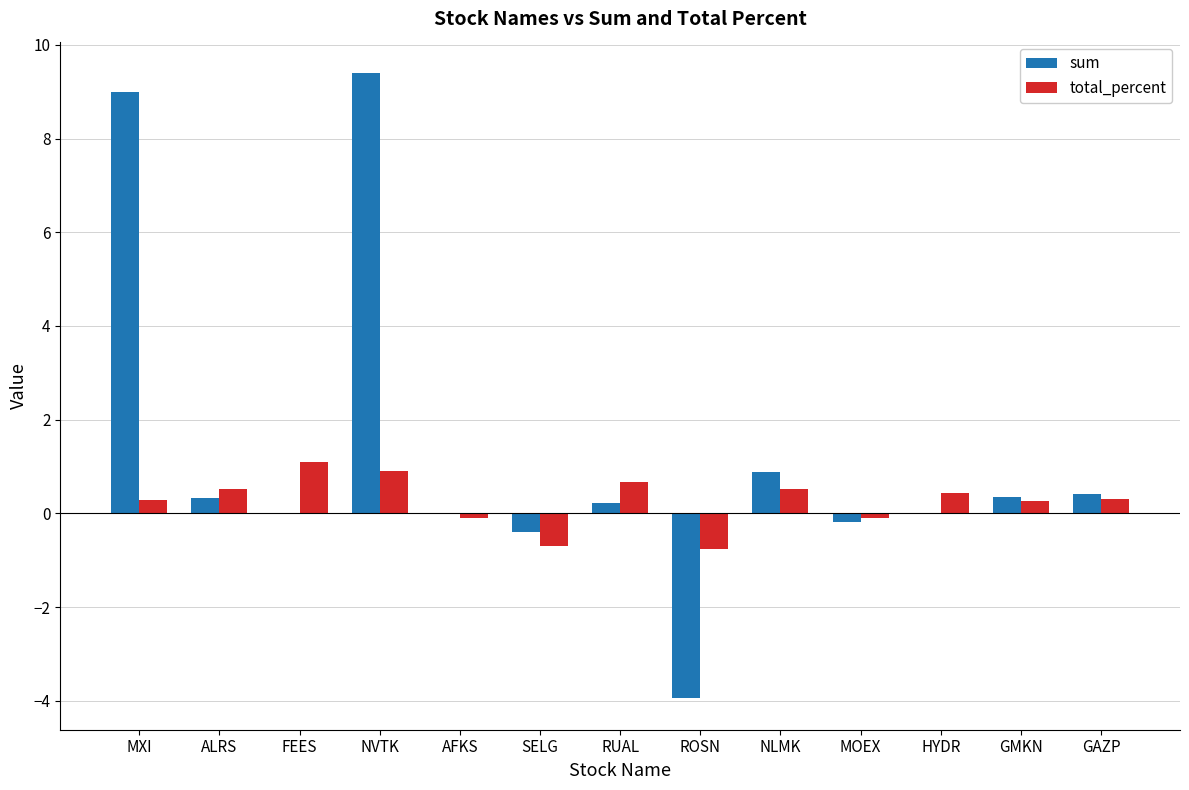

Between ROSN and MOEX, which series saw the biggest shift?

sum